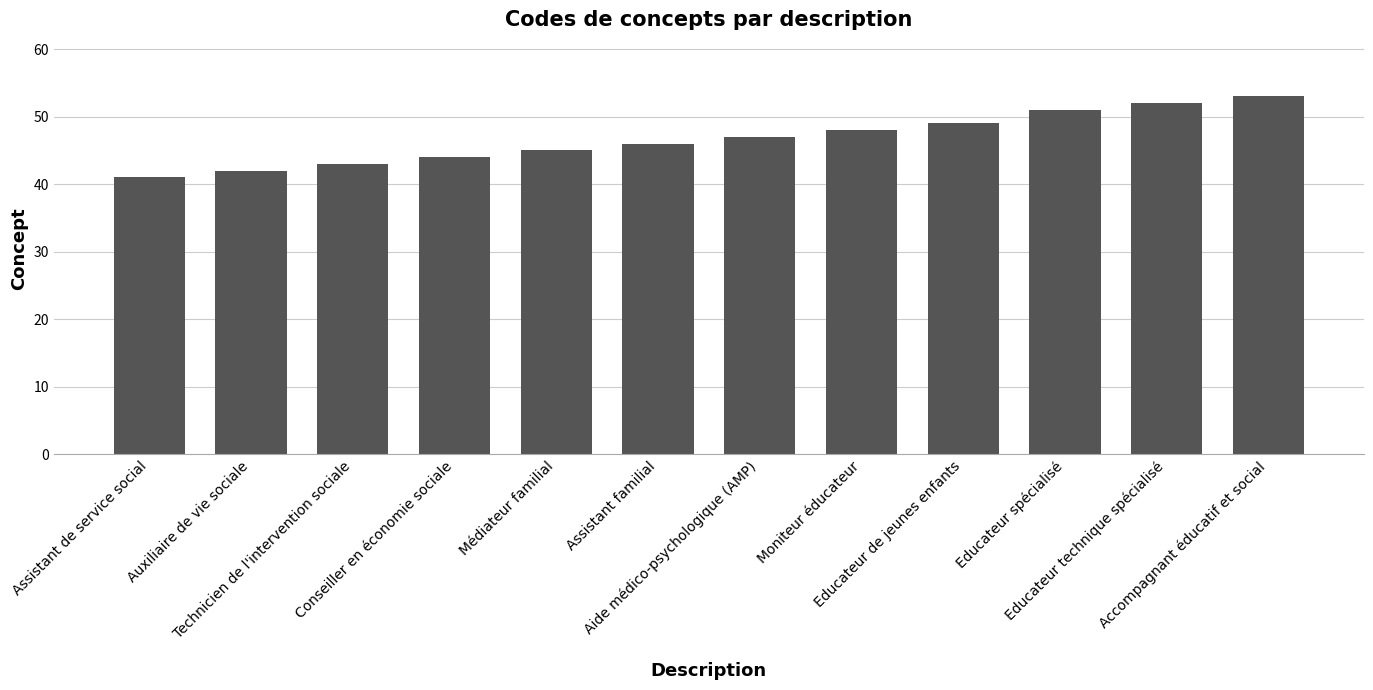

What is the label of the 7th bar from the left?

Aide médico-psychologique (AMP)